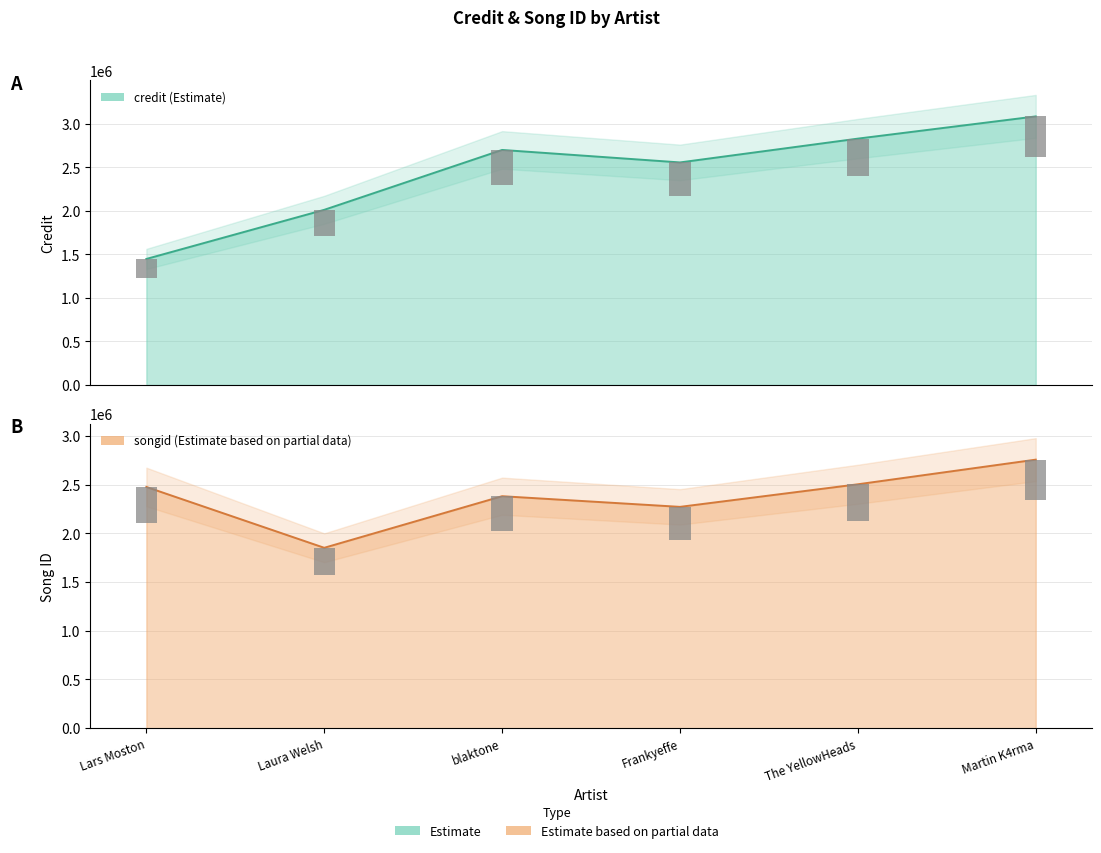

At which category does the chart reach its peak across all series?

Martin K4rma